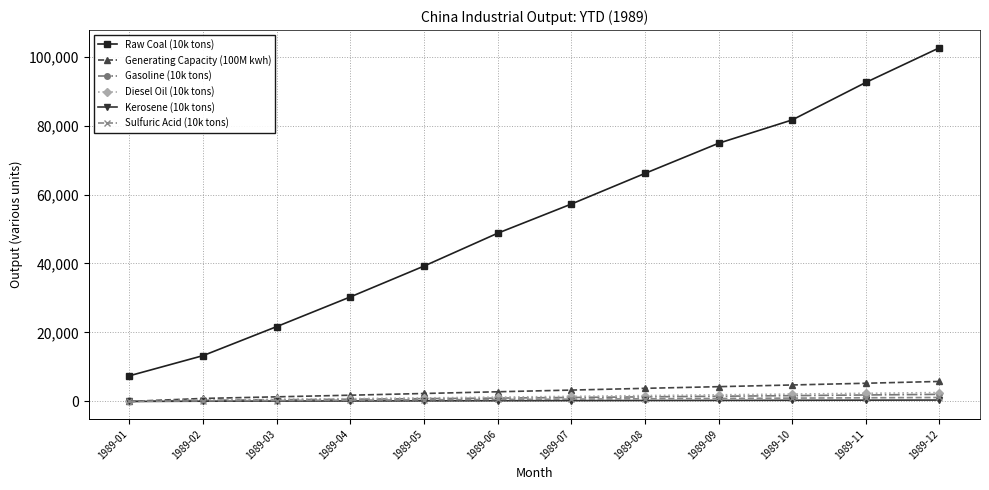

True or false: Raw Coal (10k tons) and Sulfuric Acid (10k tons) cross at least once.

False